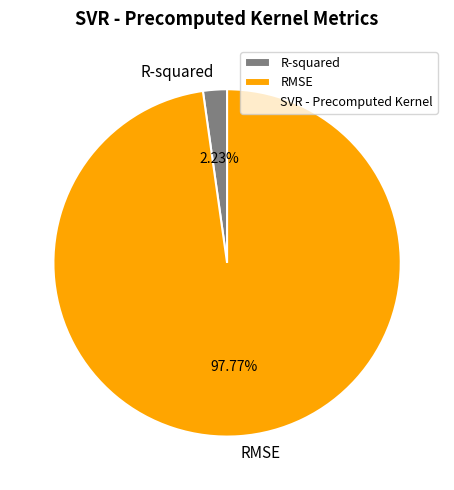

To the nearest percent, what is the difference between the RMSE and R-squared slice percentages?

96%